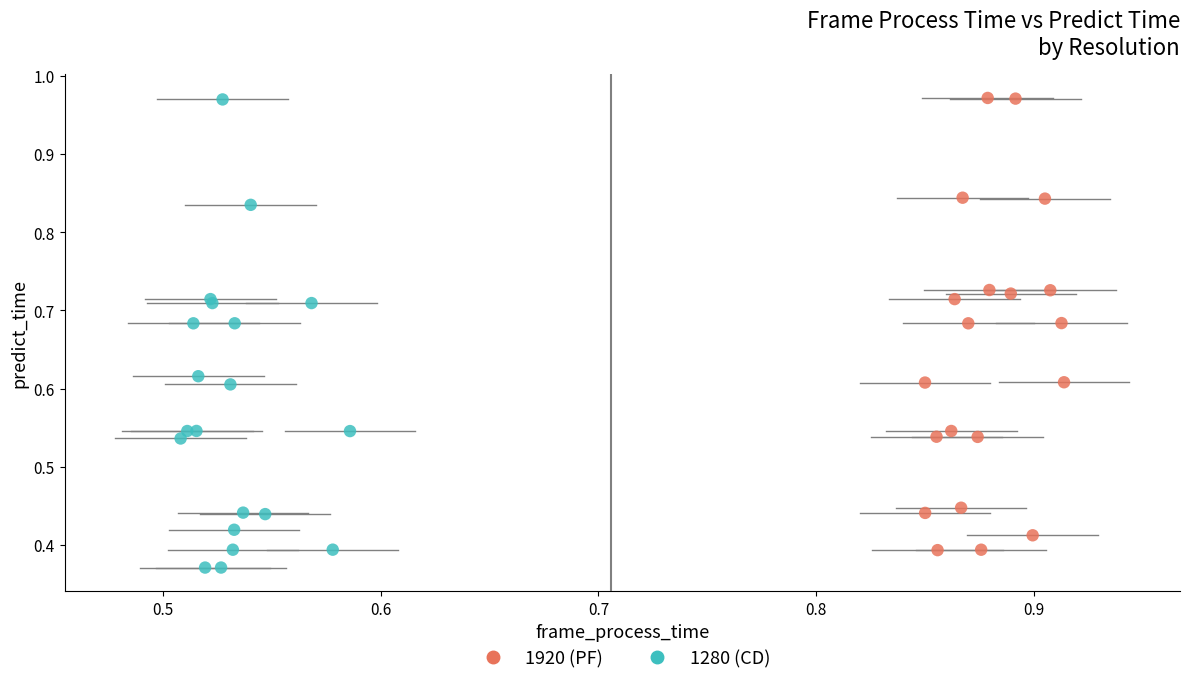

What are all the series names shown in the legend?

1920 (PF), 1280 (CD)